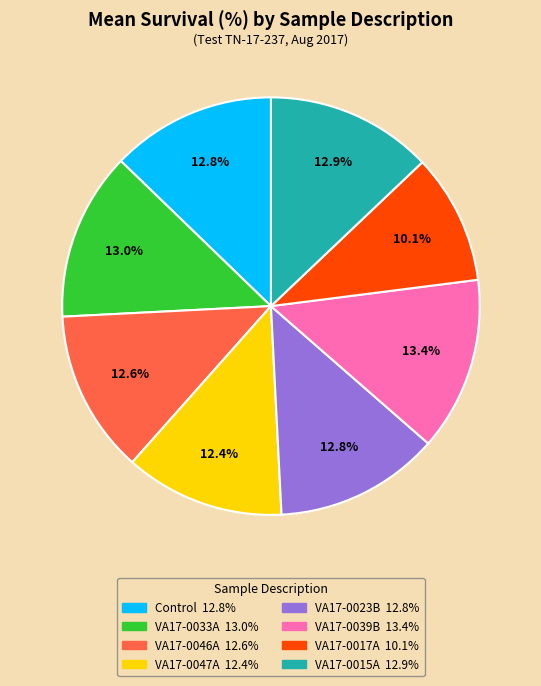

Is VA17-0046A the majority of the pie?

No